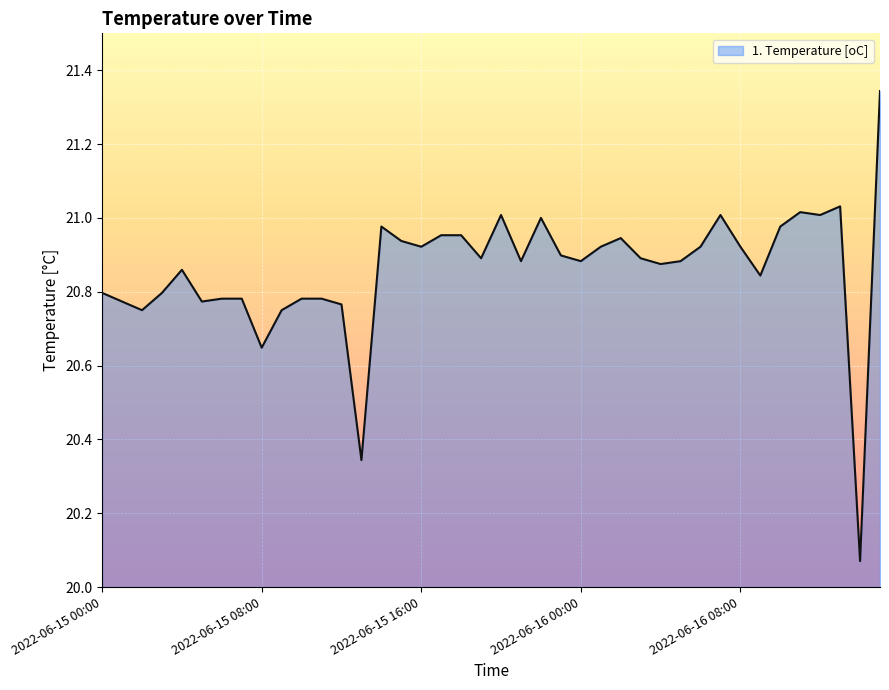

Count the number of data series in this chart.

1